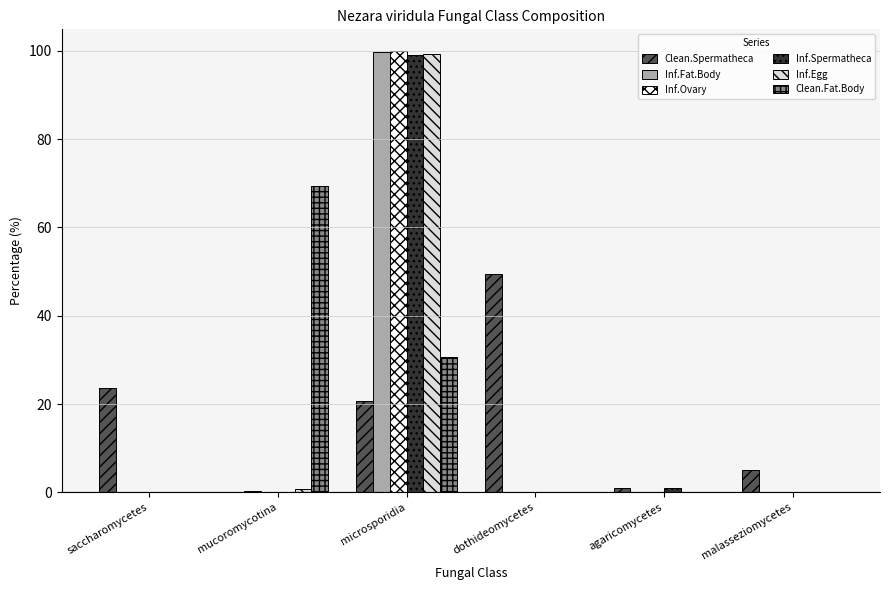

What is the sum of all Inf.Spermatheca values?

100.0